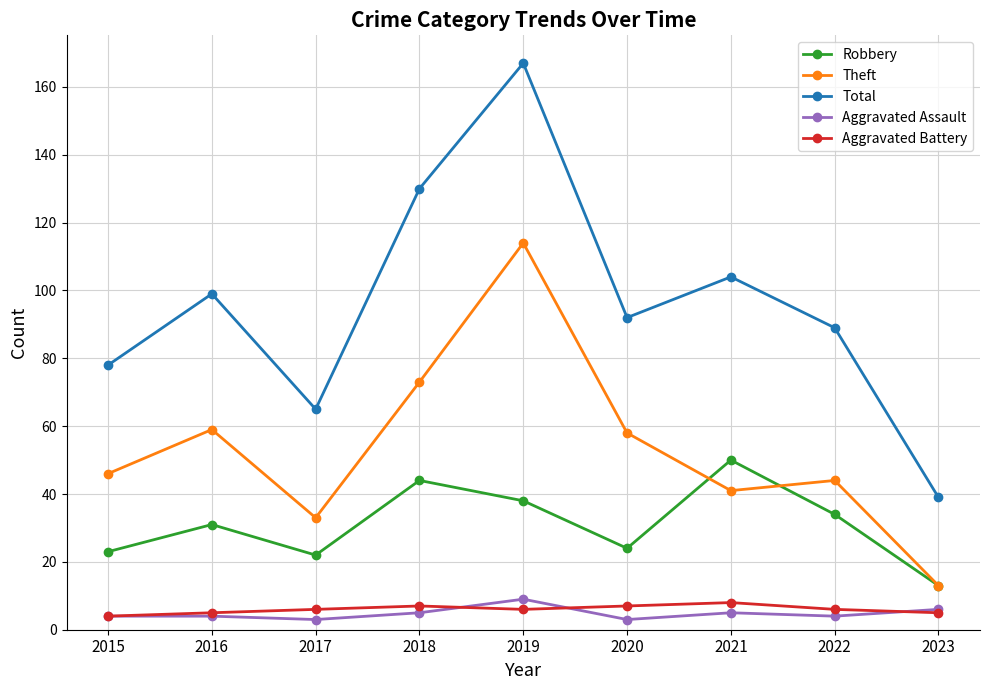

What are all the series names shown in the legend?

Robbery, Theft, Total, Aggravated Assault, Aggravated Battery